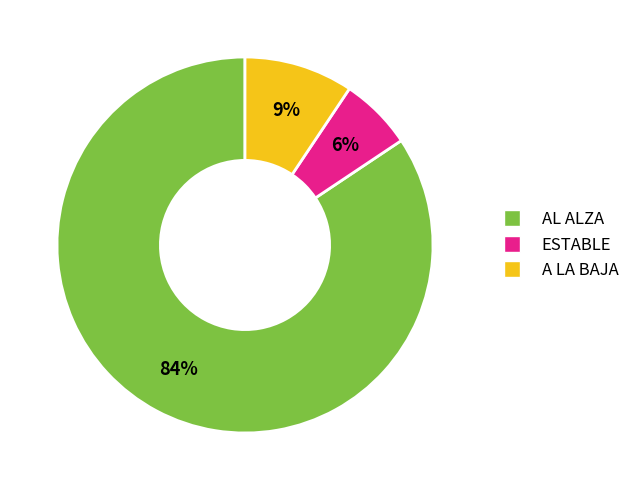

To the nearest percent, what is the average slice percentage?

33%